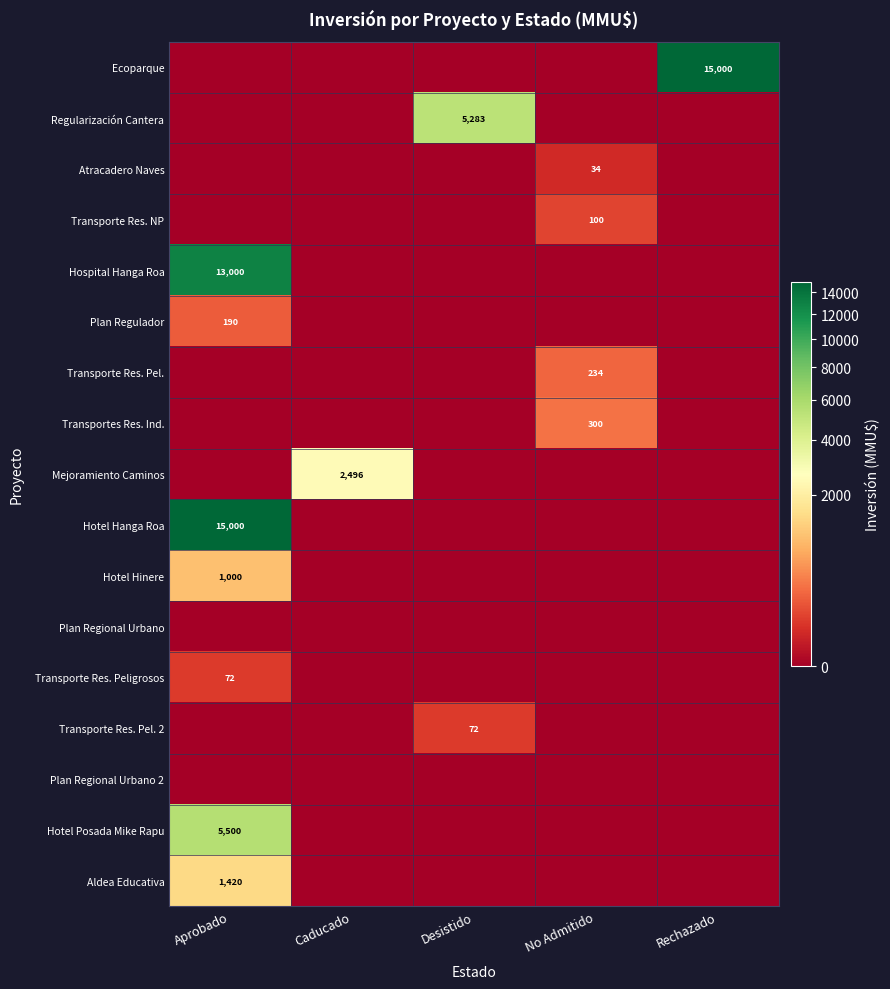

Is it true that Plan Regulador equals 49 at Aprobado?

False